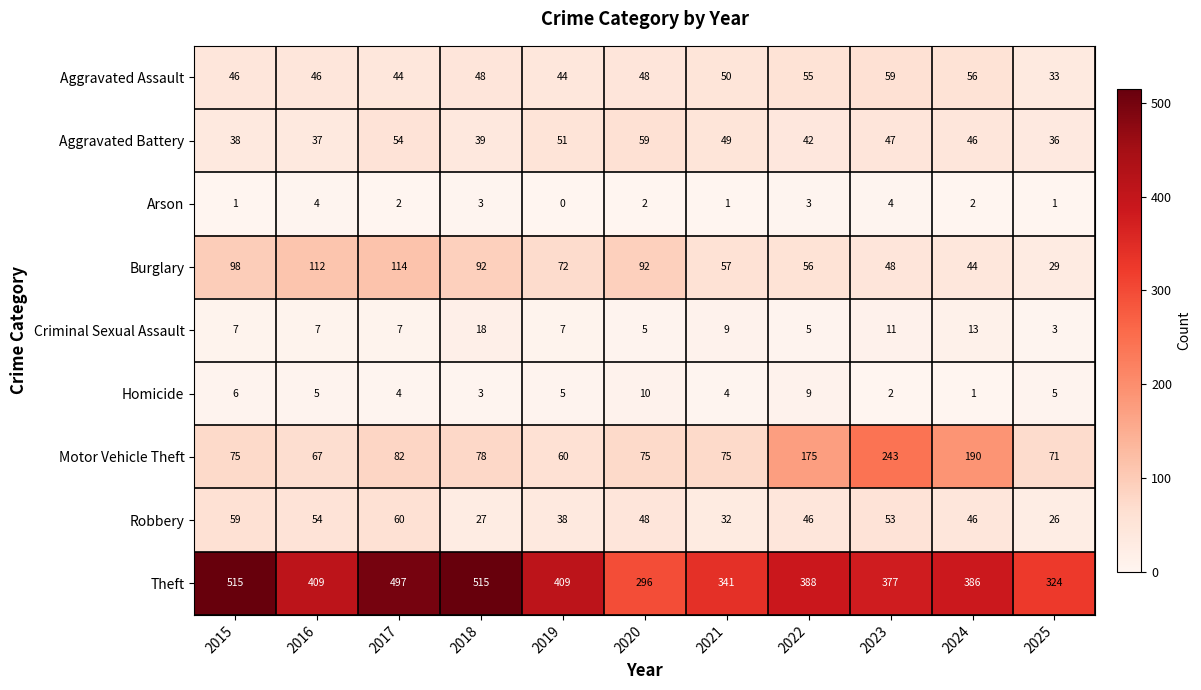

What is the average value of the Theft series?

405